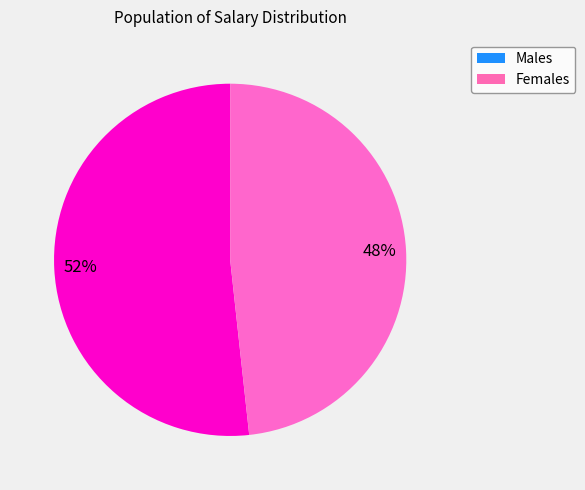

To the nearest percent, what is the average slice percentage?

50%